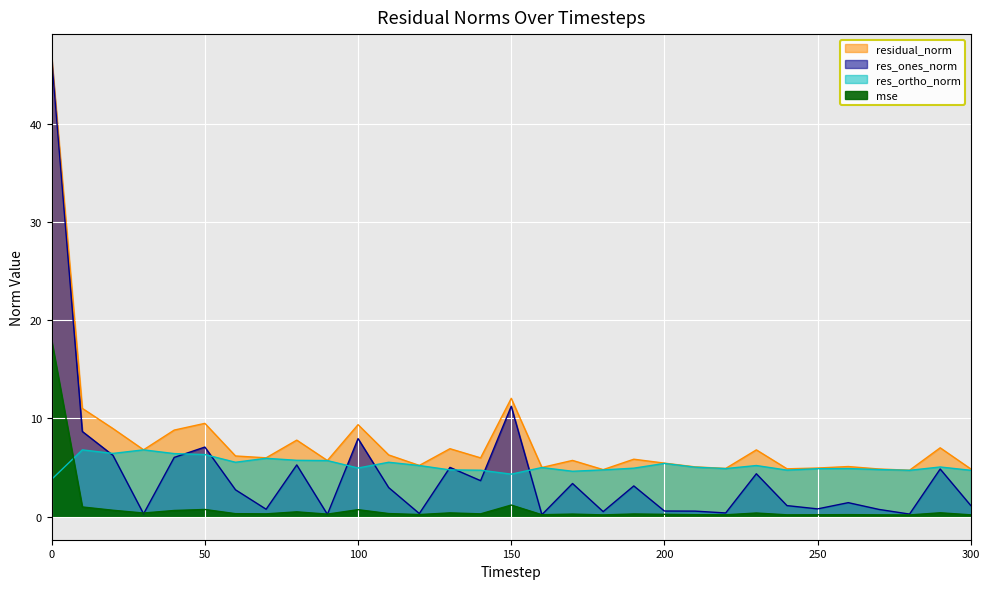

How many data points in res_ortho_norm are above 5?

16